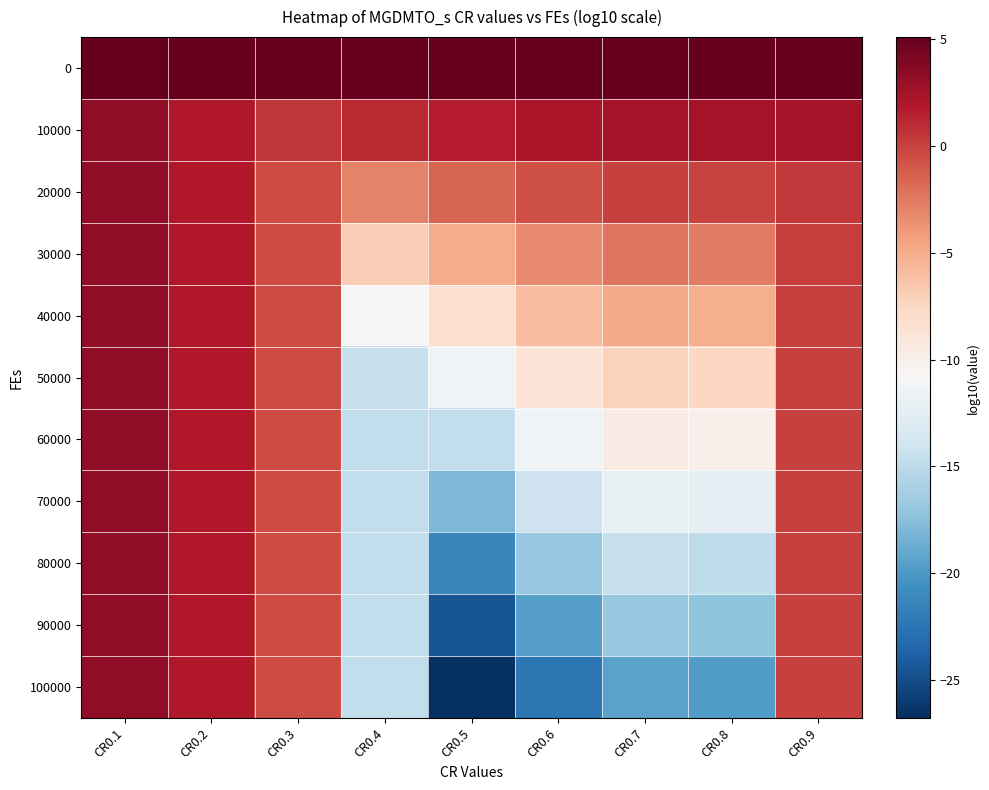

What is the greatest value displayed?

5.1